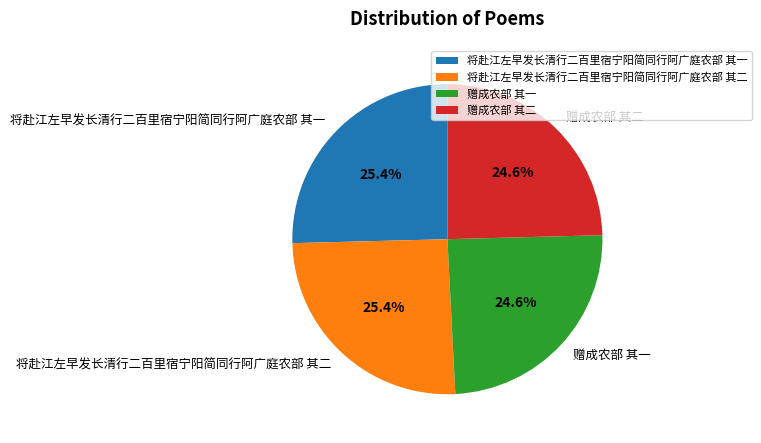

Do 赠成农部 其二 and 赠成农部 其一 together represent more than half of the pie?

No